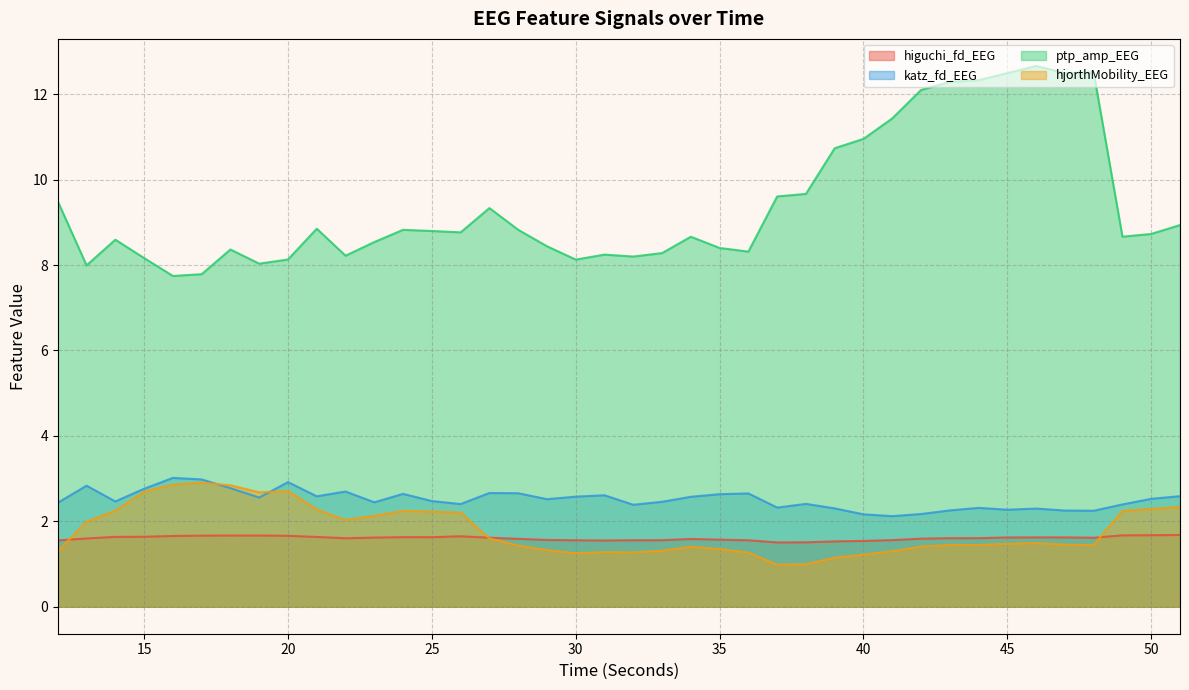

Reading left to right, what are all the values shown in this chart?

higuchi_fd_EEG: 12=1.6	13=1.6	14=1.6	15=1.6	16=1.7	17=1.7	18=1.7	19=1.7	20=1.7	21=1.6	22=1.6	23=1.6	24=1.6	25=1.6	26=1.6	27=1.6	28=1.6	29=1.6	30=1.6	31=1.6	32=1.6	33=1.6	34=1.6	35=1.6	36=1.6	37=1.5	38=1.5	39=1.5	40=1.5	41=1.6	42=1.6	43=1.6	44=1.6	45=1.6	46=1.6	47=1.6	48=1.6	49=1.7	50=1.7	51=1.7
katz_fd_EEG: 12=2.4	13=2.8	14=2.5	15=2.8	16=3.0	17=3.0	18=2.8	19=2.6	20=2.9	21=2.6	22=2.7	23=2.4	24=2.6	25=2.5	26=2.4	27=2.7	28=2.7	29=2.5	30=2.6	31=2.6	32=2.4	33=2.5	34=2.6	35=2.6	36=2.7	37=2.3	38=2.4	39=2.3	40=2.2	41=2.1	42=2.2	43=2.3	44=2.3	45=2.3	46=2.3	47=2.3	48=2.2	49=2.4	50=2.5	51=2.6
ptp_amp_EEG: 12=9.5	13=8.0	14=8.6	15=8.2	16=7.7	17=7.8	18=8.4	19=8.0	20=8.1	21=8.9	22=8.2	23=8.5	24=8.8	25=8.8	26=8.8	27=9.3	28=8.8	29=8.4	30=8.1	31=8.2	32=8.2	33=8.3	34=8.7	35=8.4	36=8.3	37=9.6	38=9.7	39=10.7	40=11.0	41=11.4	42=12.1	43=12.3	44=12.3	45=12.5	46=12.7	47=12.5	48=12.5	49=8.7	50=8.7	51=8.9
hjorthMobility_EEG: 12=1.3	13=2.0	14=2.2	15=2.7	16=2.9	17=2.9	18=2.8	19=2.7	20=2.7	21=2.3	22=2.0	23=2.1	24=2.2	25=2.2	26=2.2	27=1.6	28=1.4	29=1.3	30=1.3	31=1.3	32=1.3	33=1.3	34=1.4	35=1.3	36=1.3	37=1.0	38=1.0	39=1.1	40=1.2	41=1.3	42=1.4	43=1.4	44=1.4	45=1.5	46=1.5	47=1.5	48=1.4	49=2.2	50=2.3	51=2.3